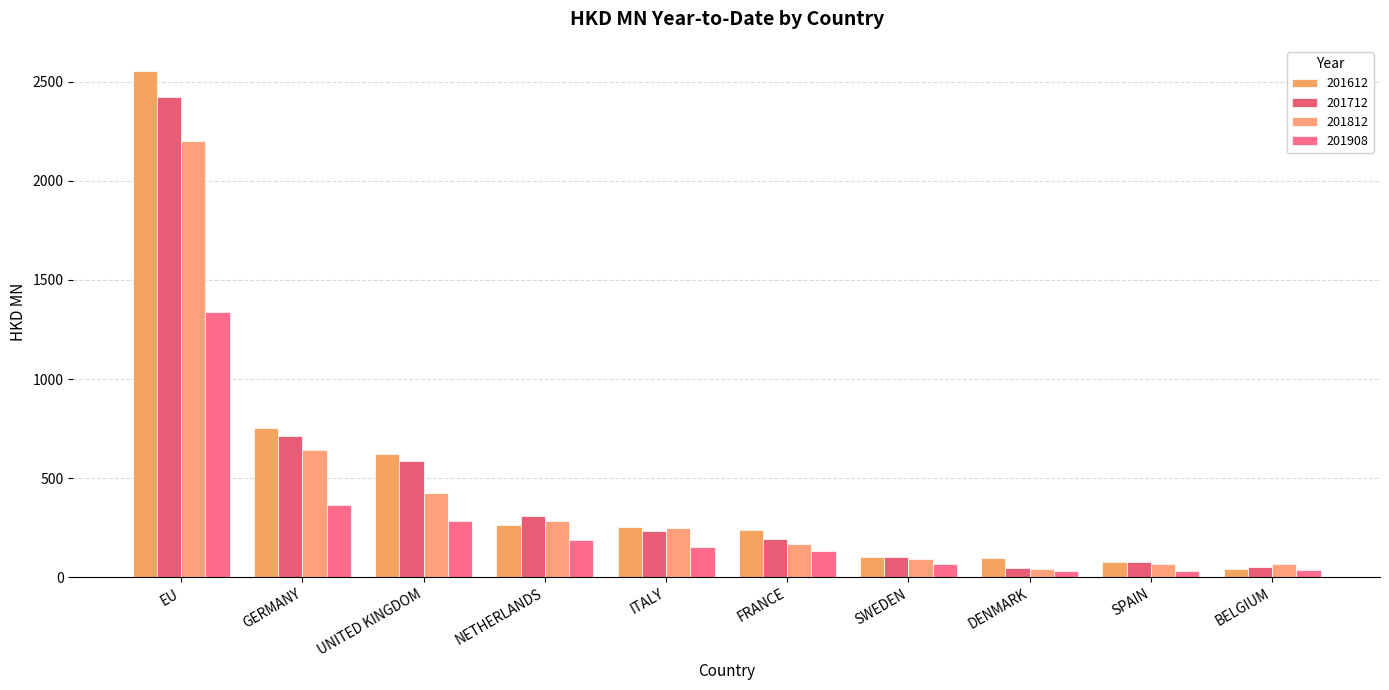

How many bars are there in total?

40